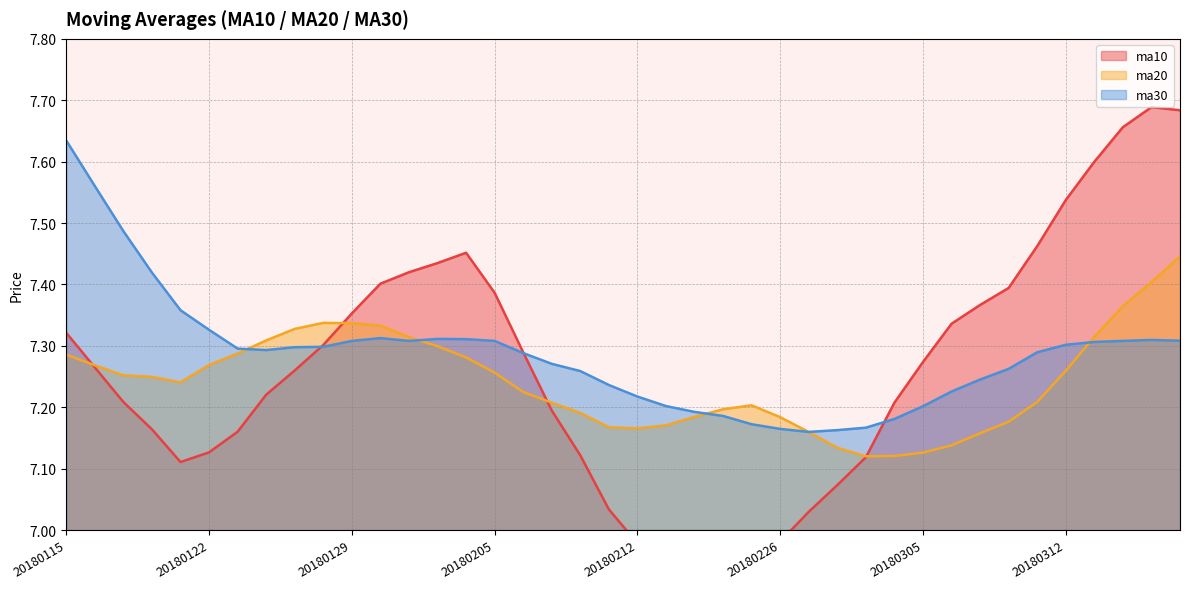

What is the sum of the ma30 values at 20180313 and 20180305?

14.5